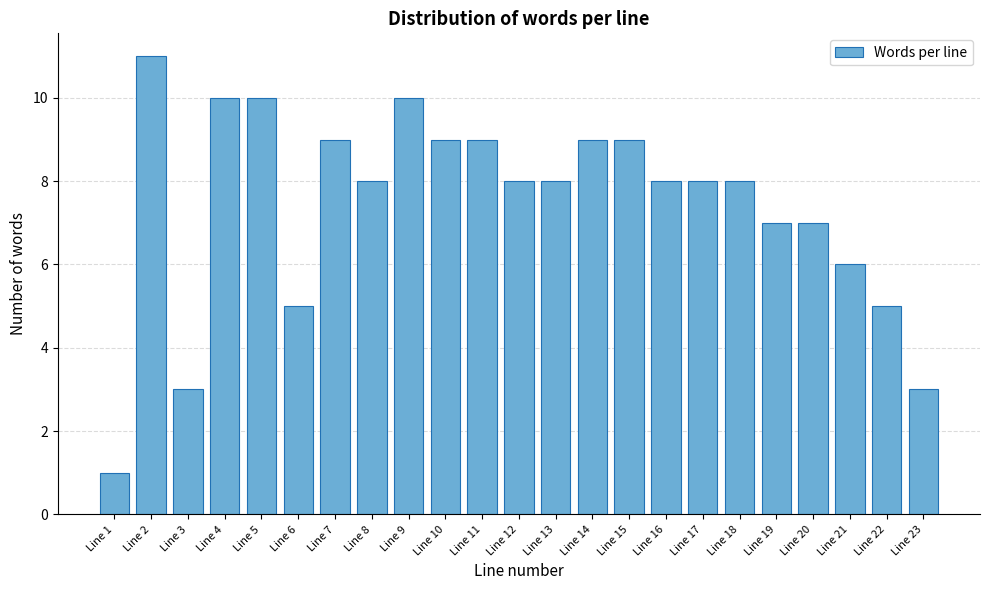

Reading left to right, what are all the values shown in this chart?

1	11	3	10	10	5	9	8	10	9	9	8	8	9	9	8	8	8	7	7	6	5	3